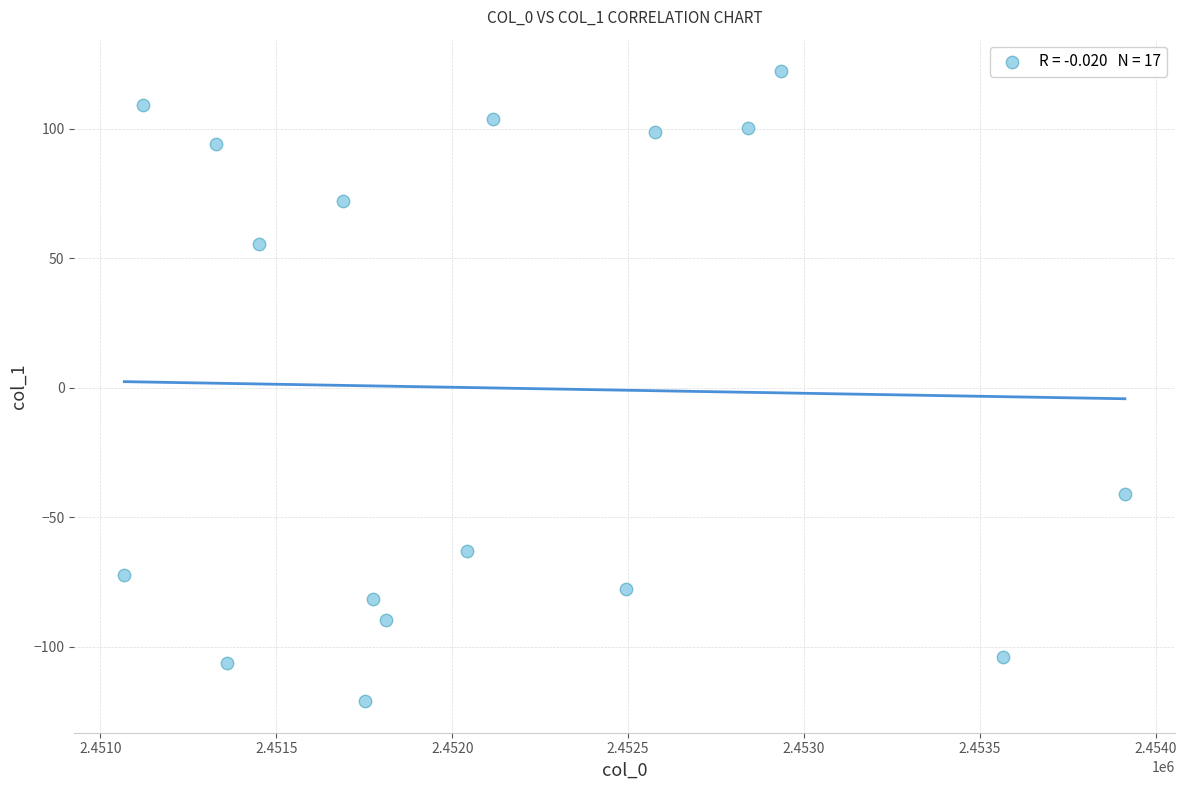

What Y value in the scatter plot is closest to 0?

-41.0